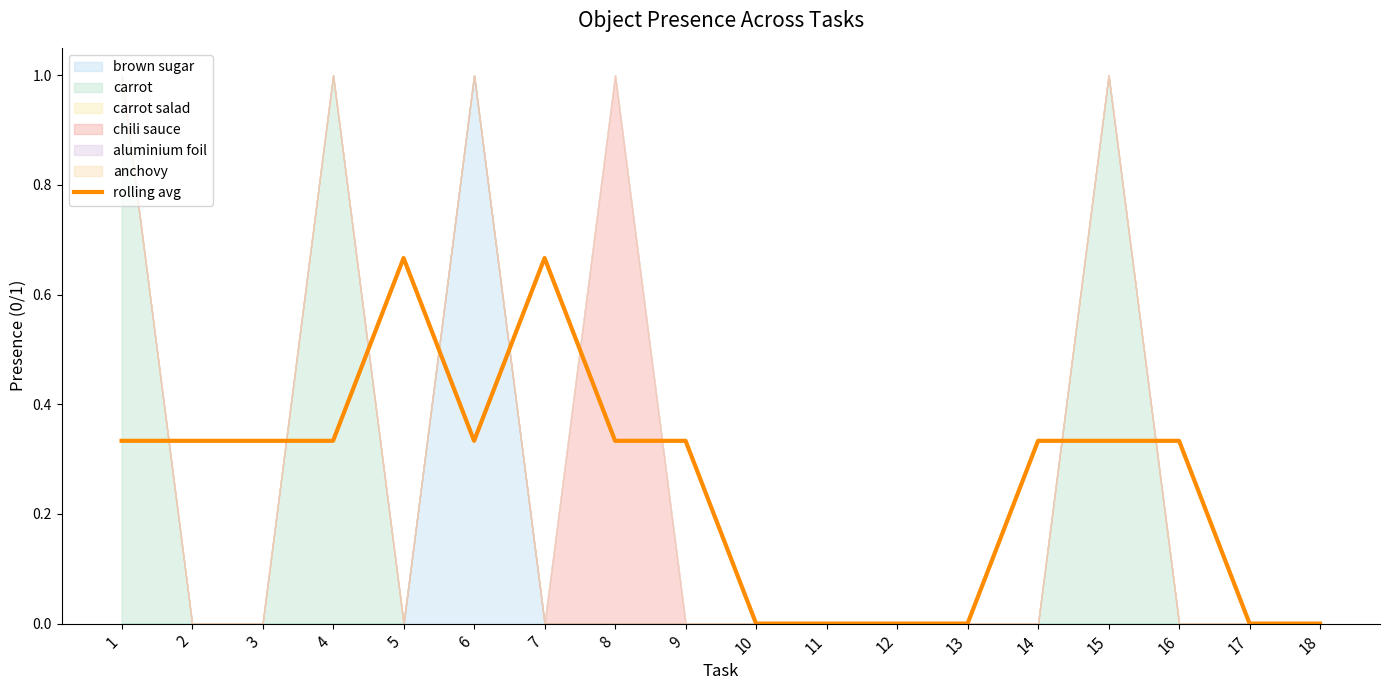

What is the sum of all values?

4.7